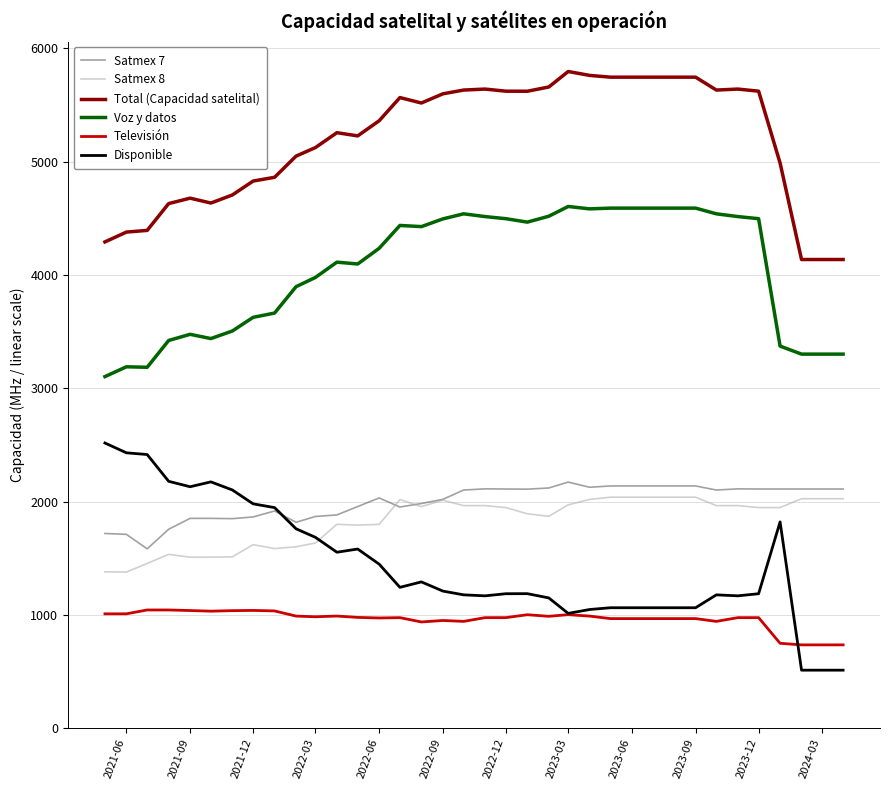

What is the smallest value displayed?

512.1